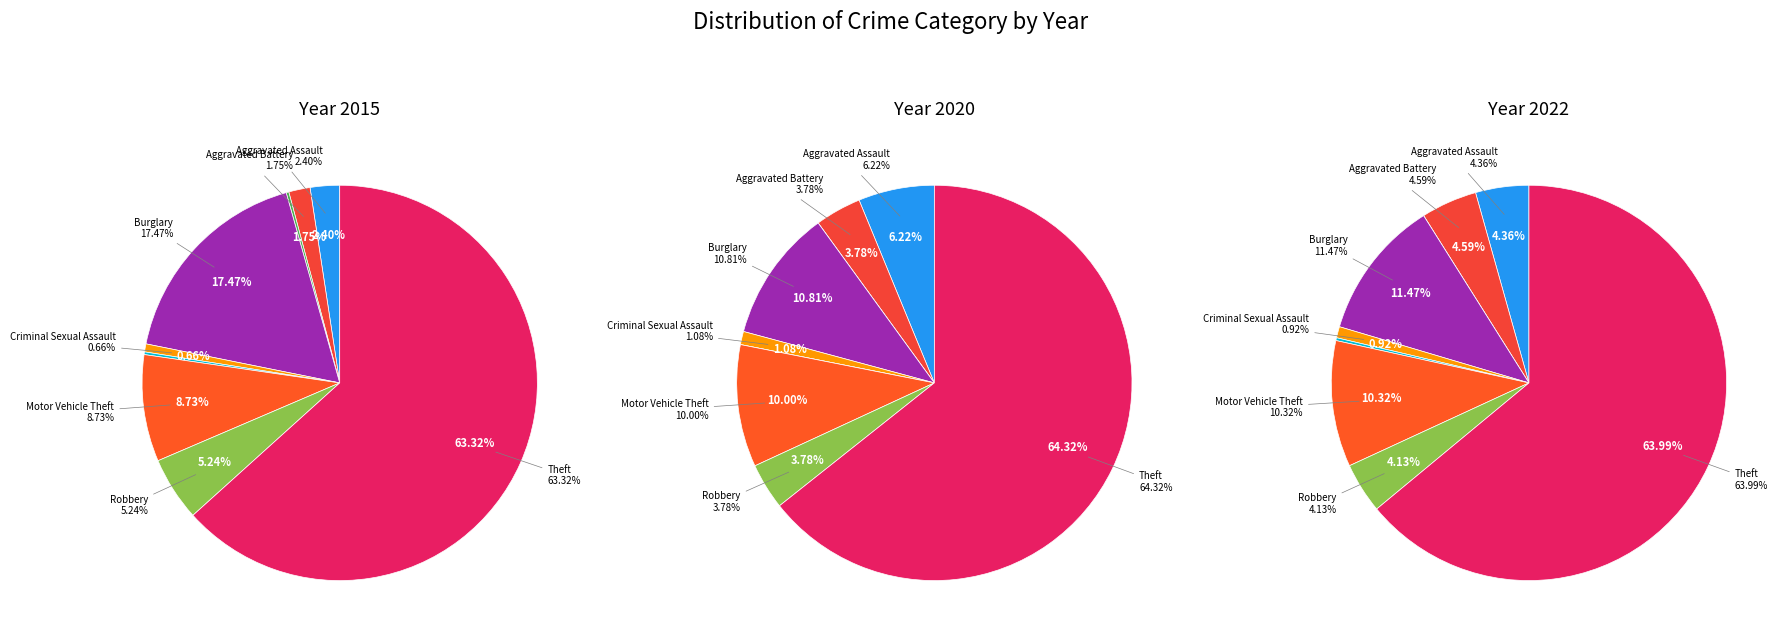

To the nearest percent, what is the difference between the largest and smallest slice percentages?

64%